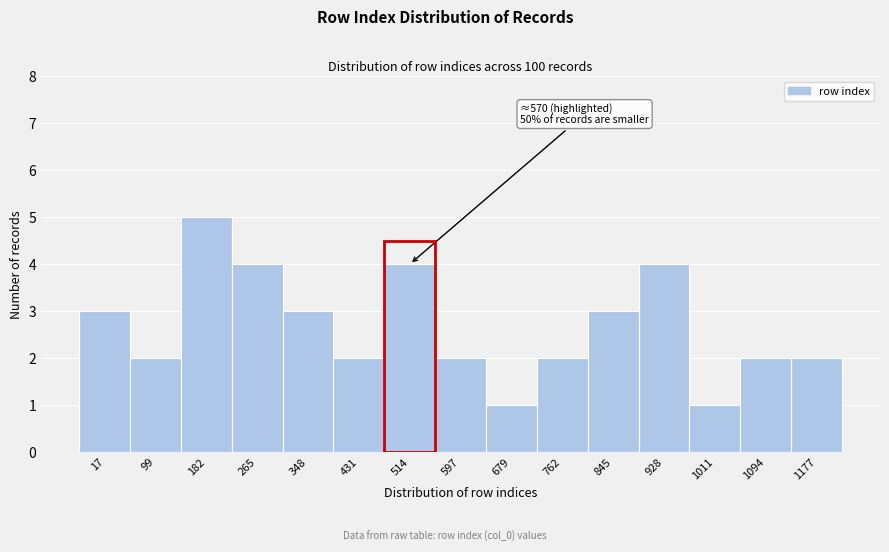

Reading right to left, what are all the values shown in this chart?

2	2	1	4	3	2	1	2	4	2	3	4	5	2	3